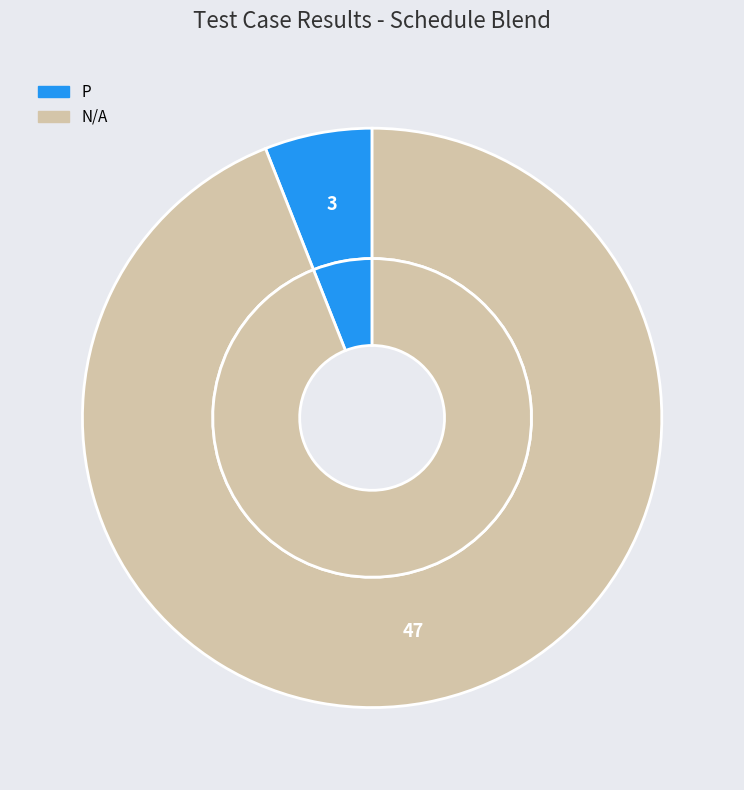

Is U the majority of the pie?

No